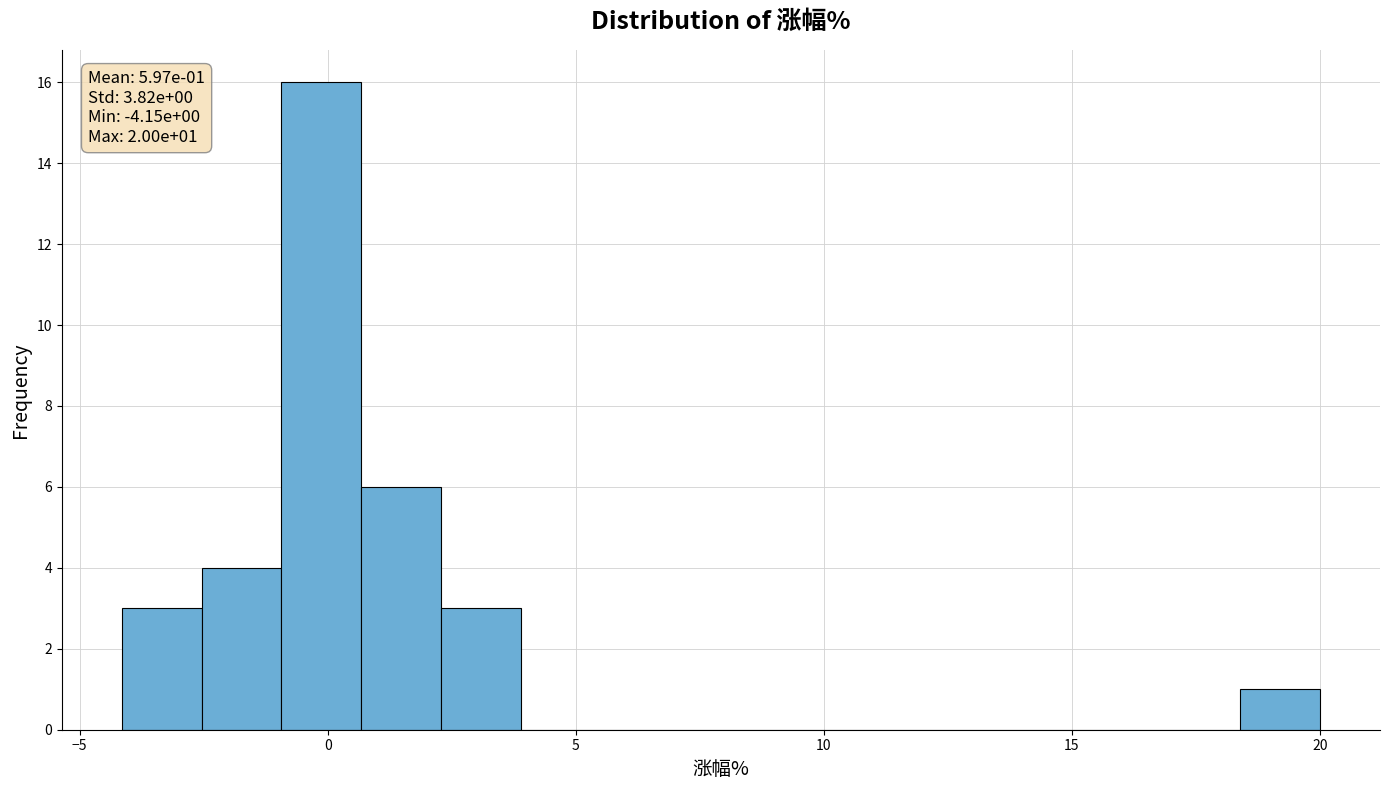

Read against the x-axis, roughly where is the centre of the tallest bar?

0.0